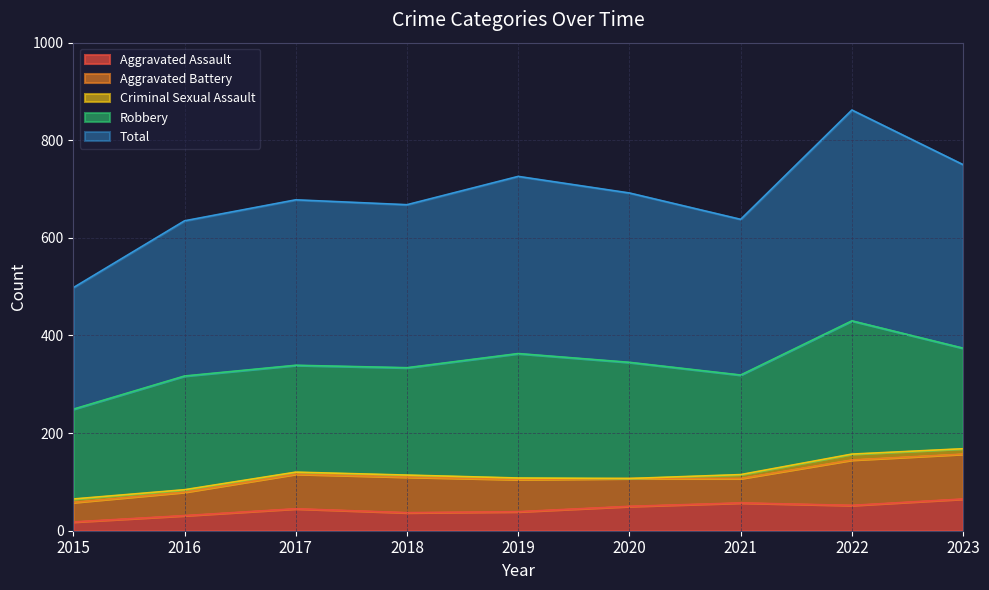

True or false: Criminal Sexual Assault and Aggravated Assault intersect in this chart.

False